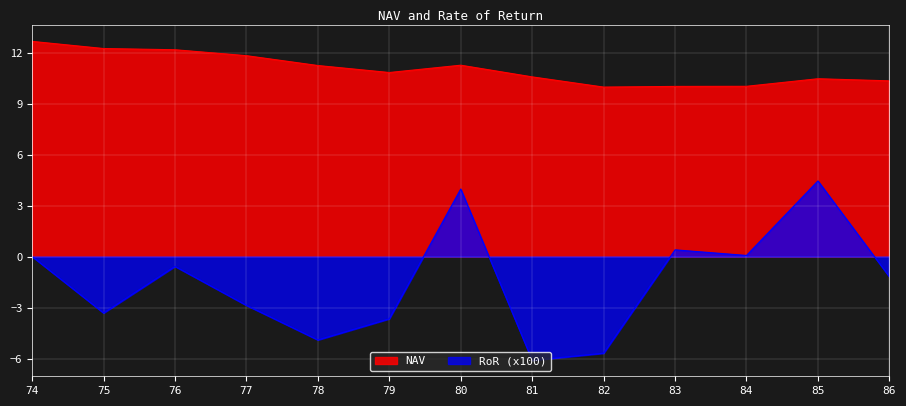

Read the RoR value at 83.

0.4